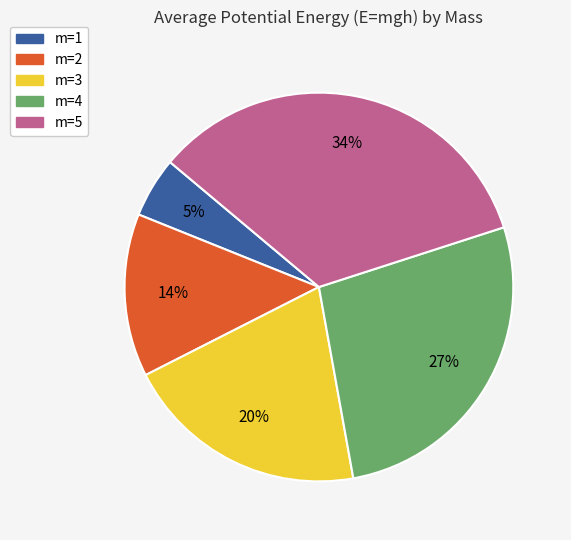

Which slice is the largest?

m=5